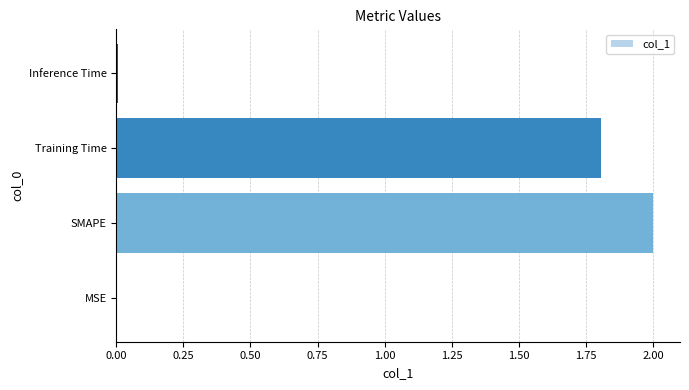

The chart shows a value of 2.0 at SMAPE. True or false?

True